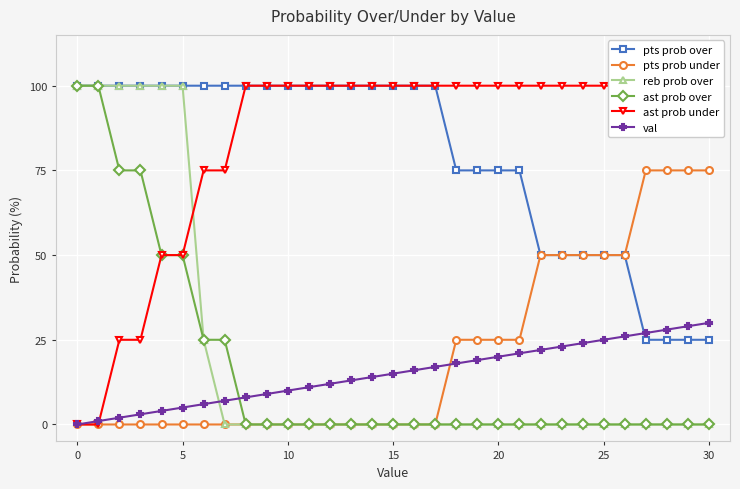

What is the maximum value for reb prob over?

100